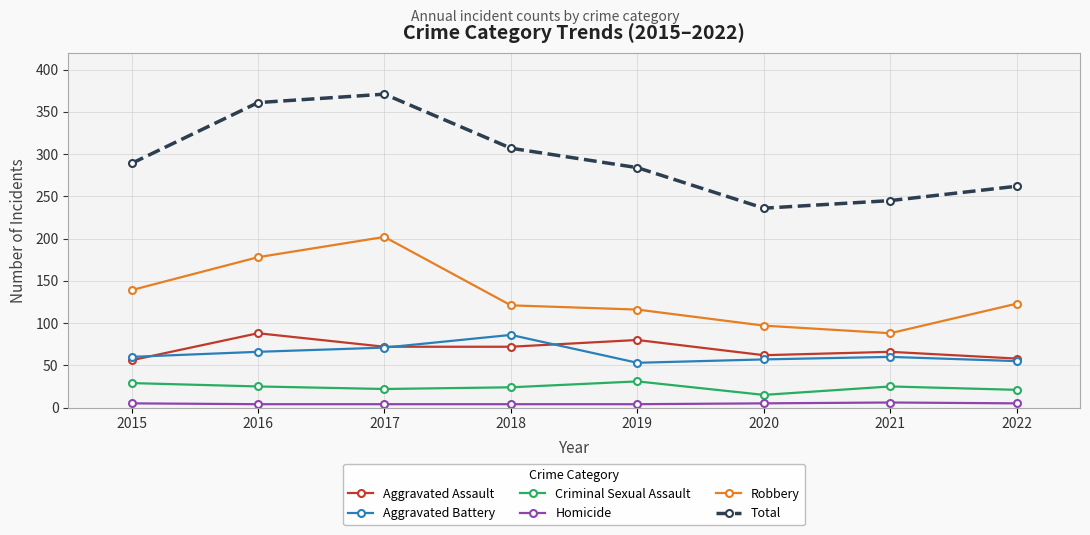

True or false: Robbery has a value of 97 at 2020.

True